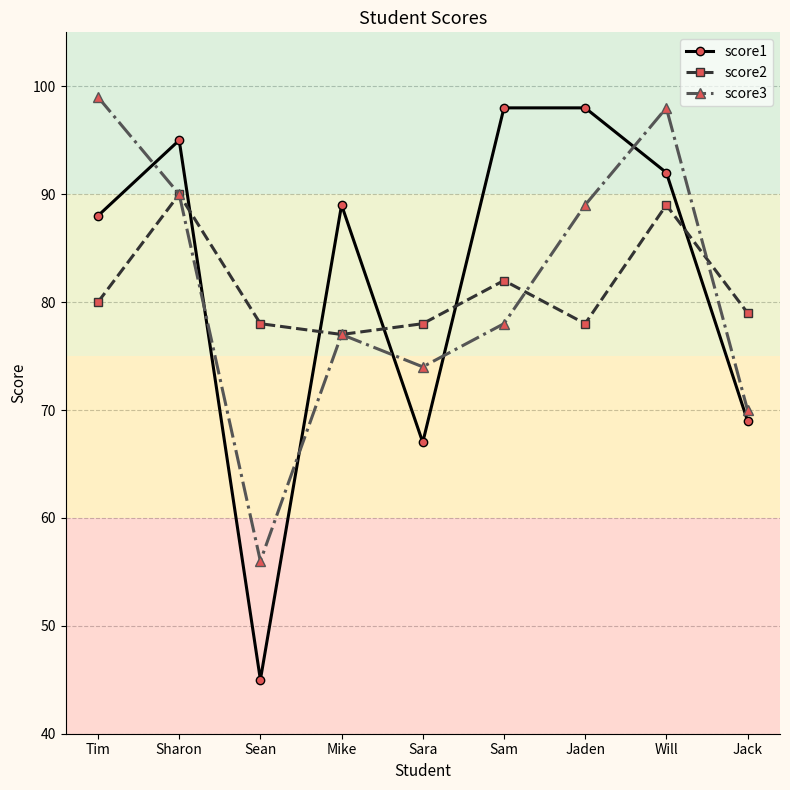

Does the chart have visible grid lines?

Yes